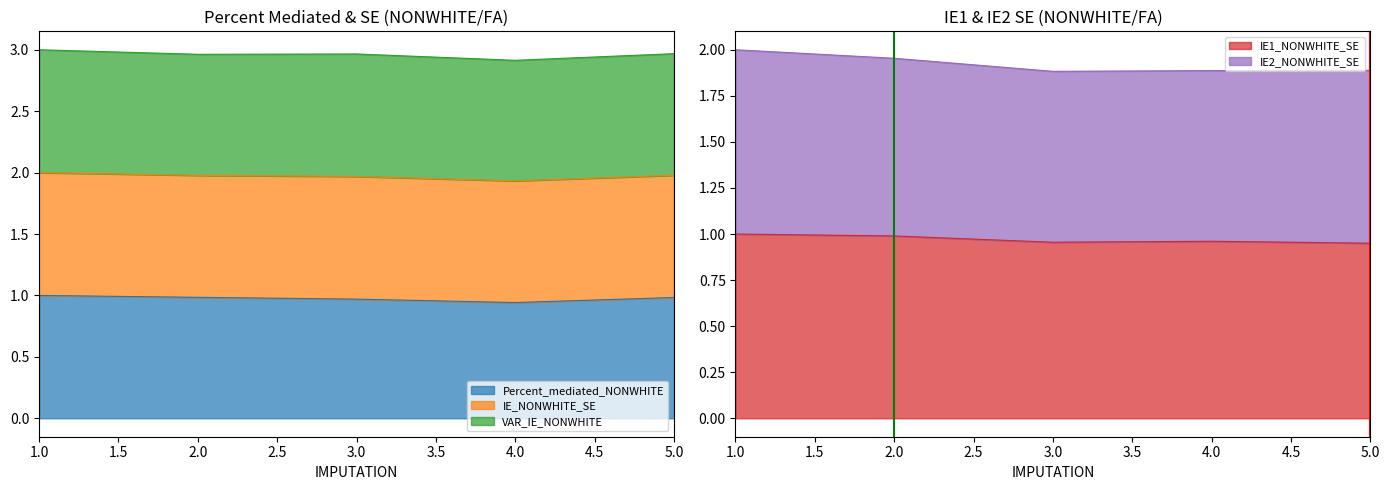

Is it true that IE1_NONWHITE_SE equals 0.2 at 3.0?

False